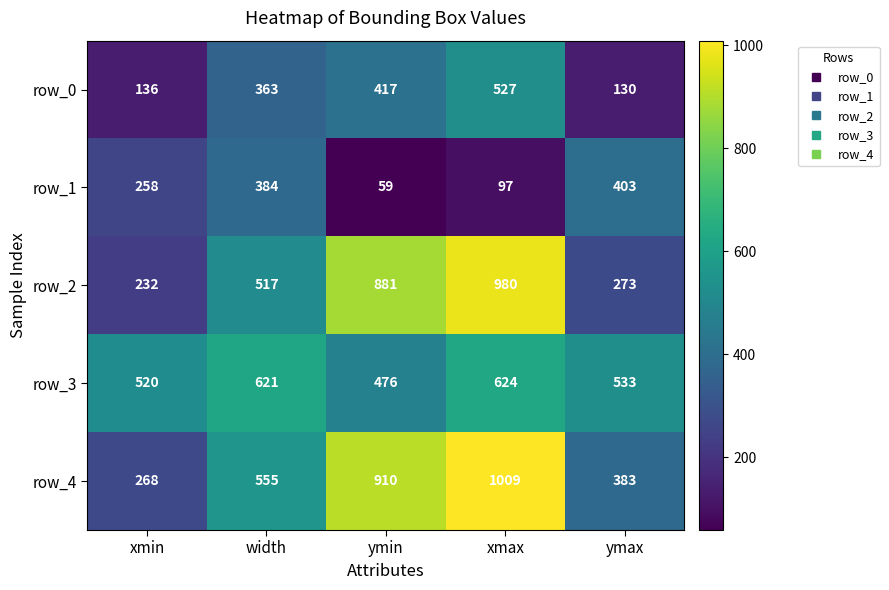

The row_3 series shows 476 at ymin. True or false?

True